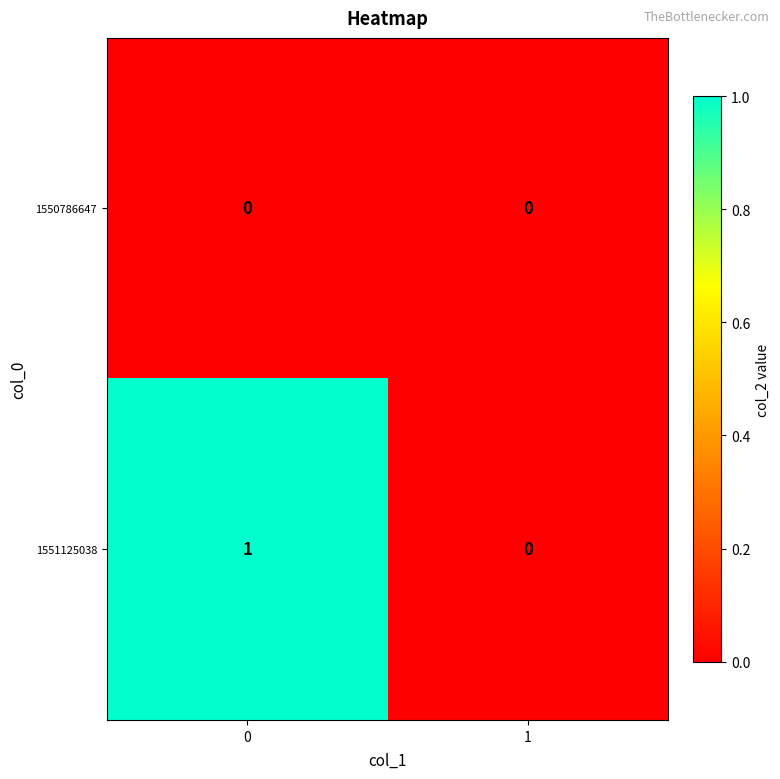

The value of 1550786647 at 1 is 0. True or false?

True